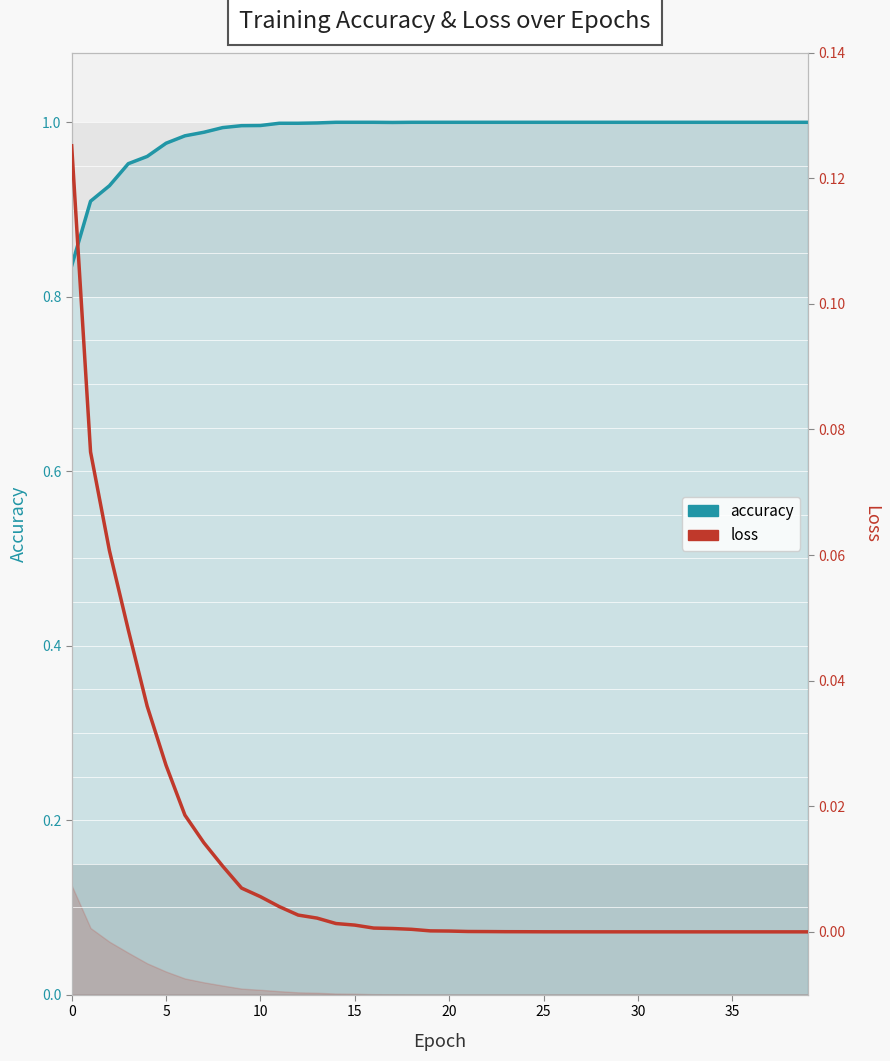

At which label does loss reach its minimum?

39